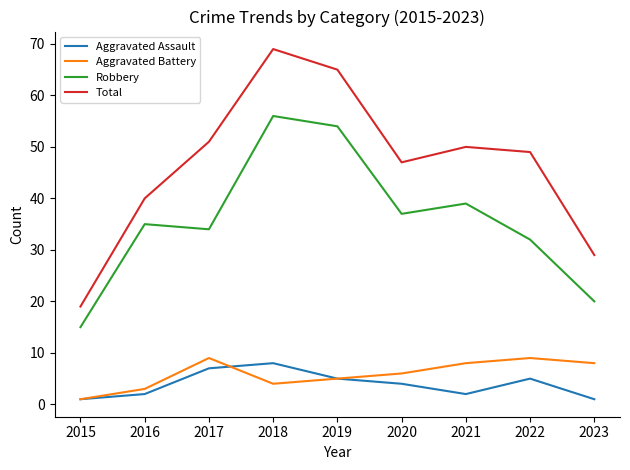

What are all the series names shown in the legend?

Aggravated Assault, Aggravated Battery, Robbery, Total